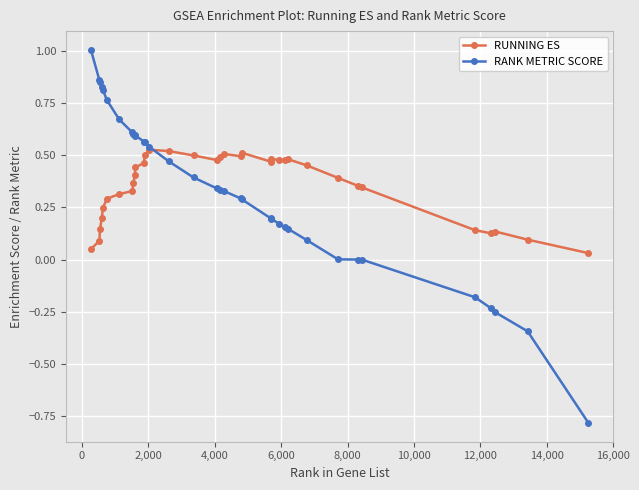

What is the minimum value shown in the chart?

-0.8